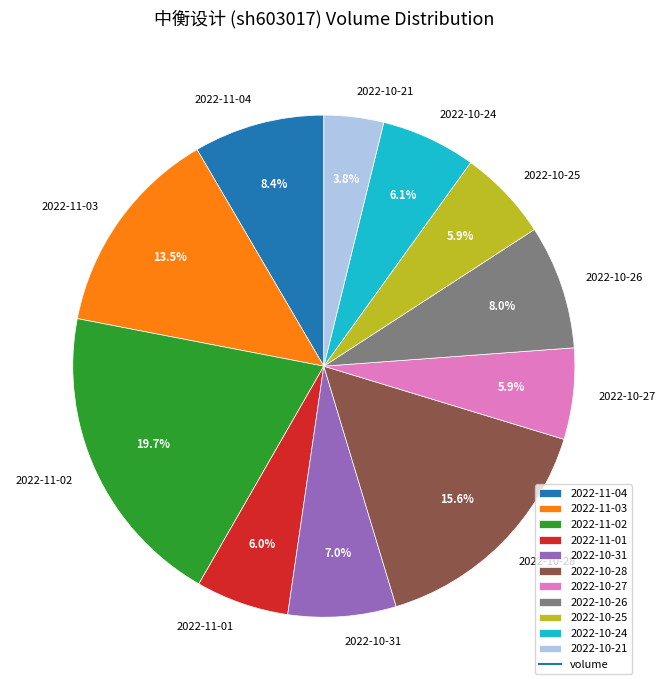

To the nearest percent, what is the average slice percentage?

9%